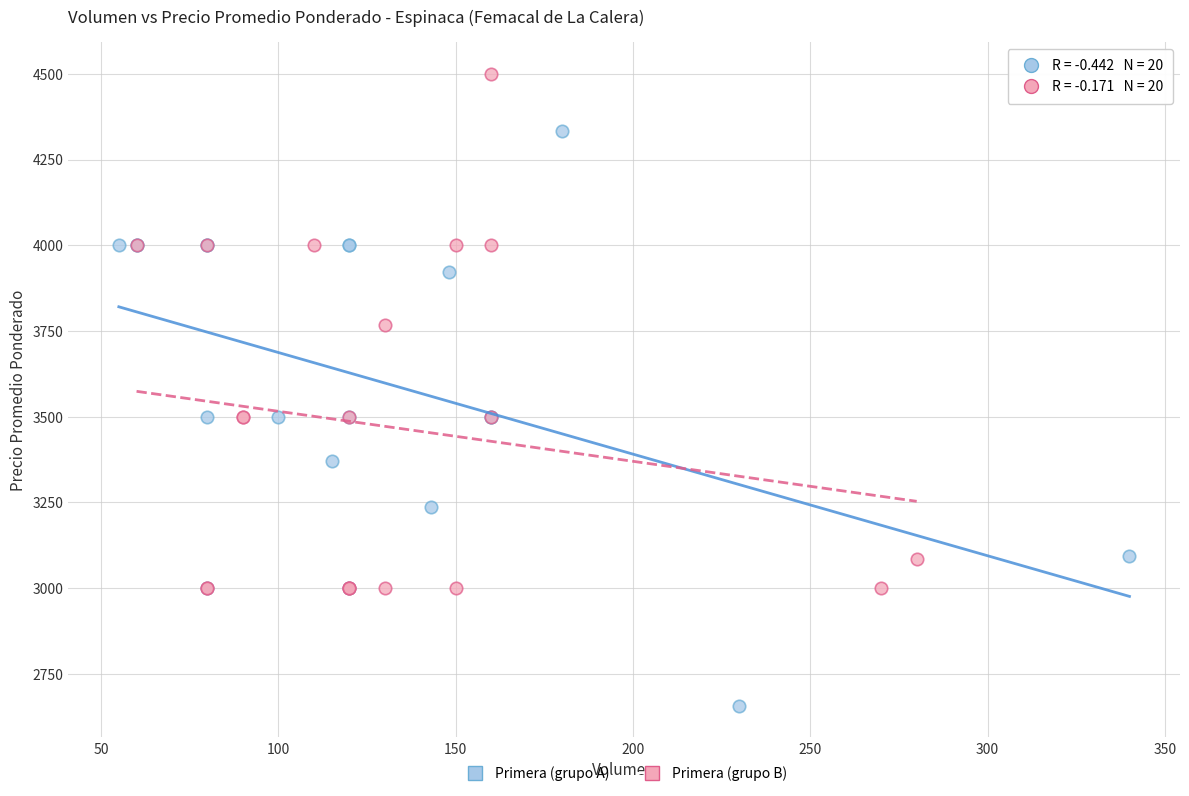

Which series contains the highest Y value?

Primera (grupo B)